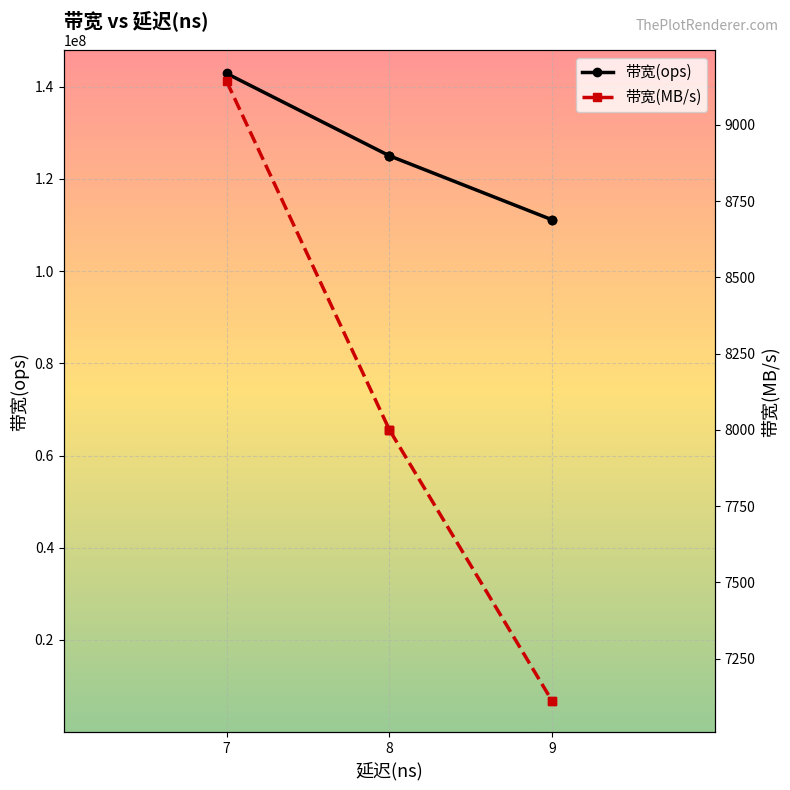

True or false: 带宽(MB/s) has more than 2 interior local peaks.

False